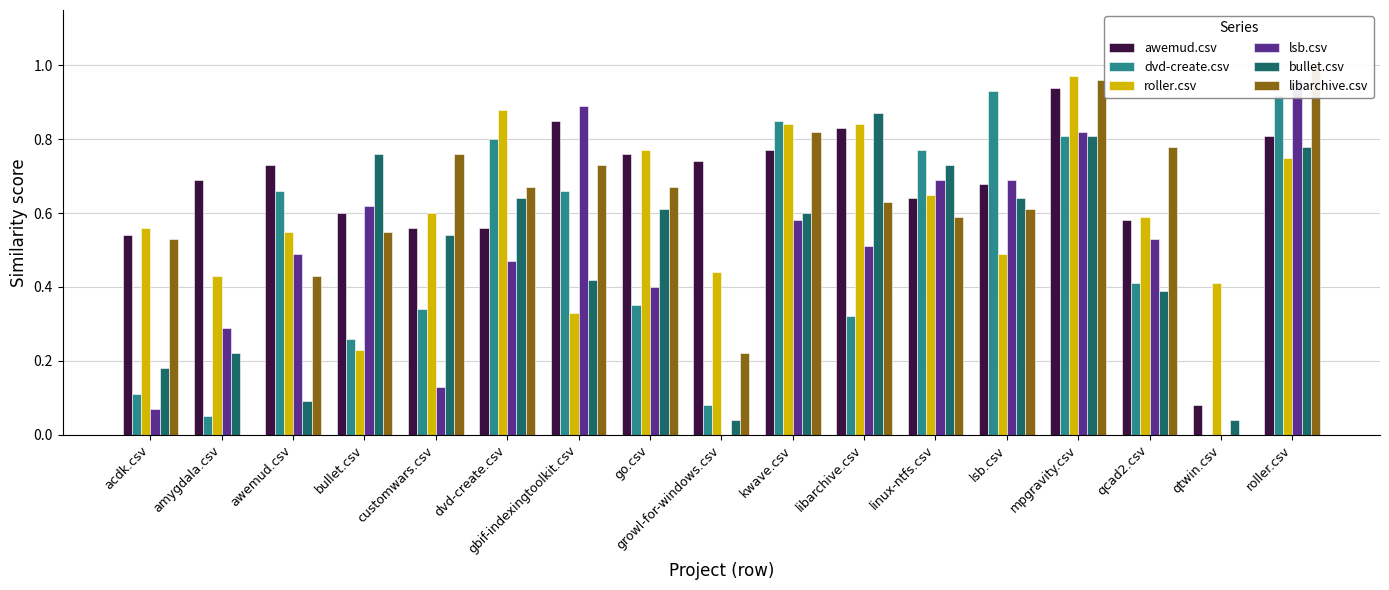

The value of dvd-create.csv at kwave.csv is 0.8. True or false?

True